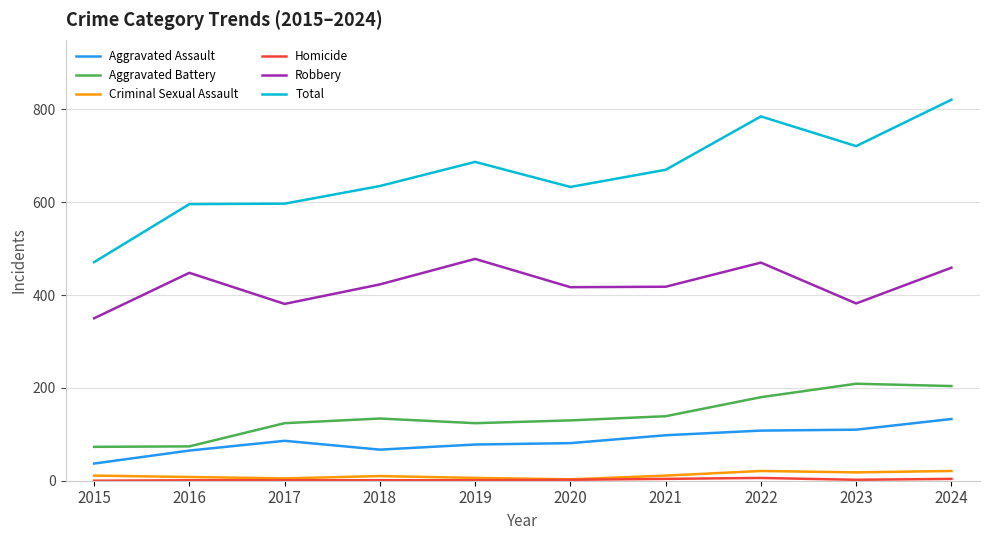

In Total, how many points are lower than both neighbors (excluding endpoints)?

2